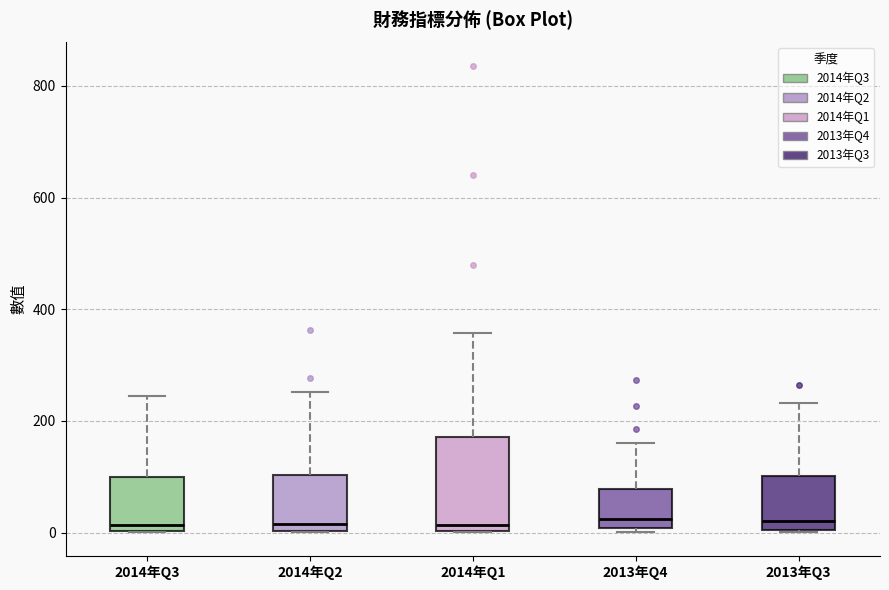

Reading left to right, read every box against the y-axis: the position of its median line, the range the box covers, and the ends of its whiskers. The values are not printed on the chart, so give them approximately, as read against the axis.

2014年Q3: median 20, box 0 to 100, whiskers 0 to 240
2014年Q2: median 20, box 0 to 100, whiskers 0 to 260
2014年Q1: median 20, box 0 to 180, whiskers 0 to 360
2013年Q4: median 20, box 0 to 80, whiskers 0 (just below the box's lower edge) to 160
2013年Q3: median 20, box 0 to 100, whiskers 0 to 240